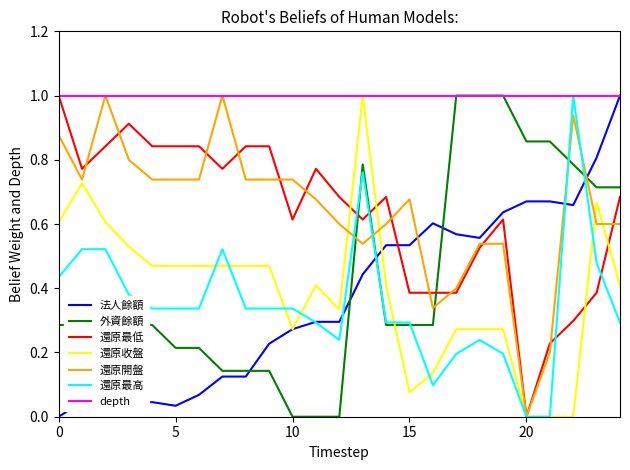

What is the maximum value for 法人餘額?

1.0